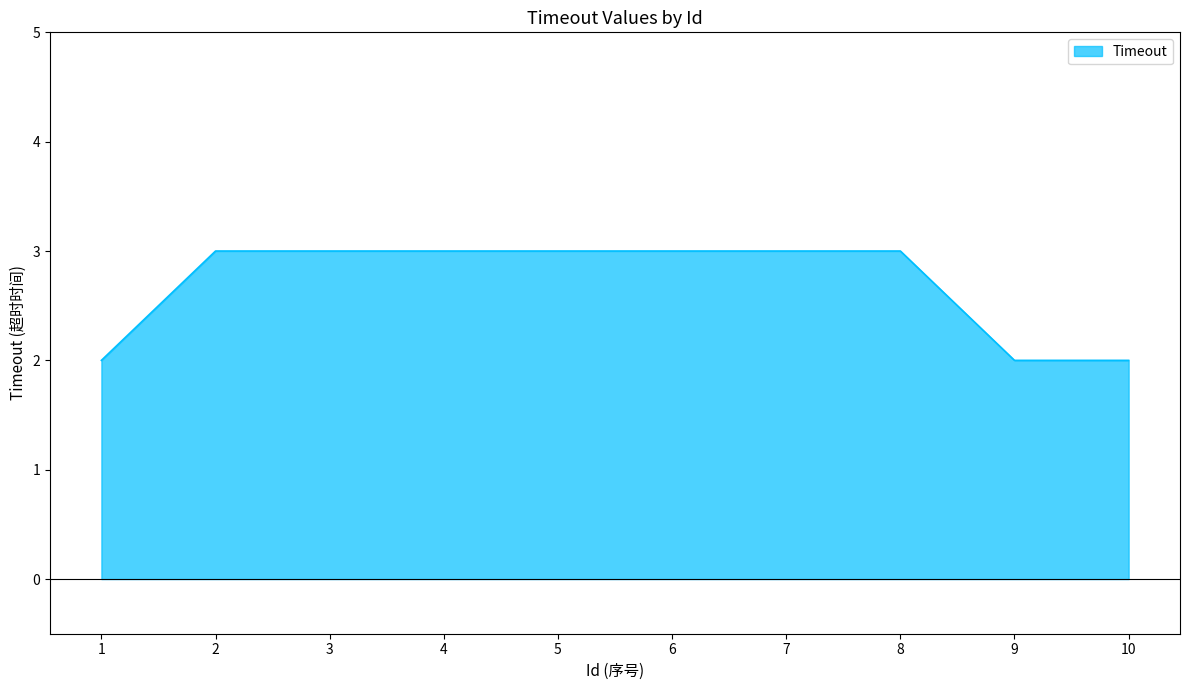

Reading left to right, extract all data points from this chart.

2	3	3	3	3	3	3	3	2	2